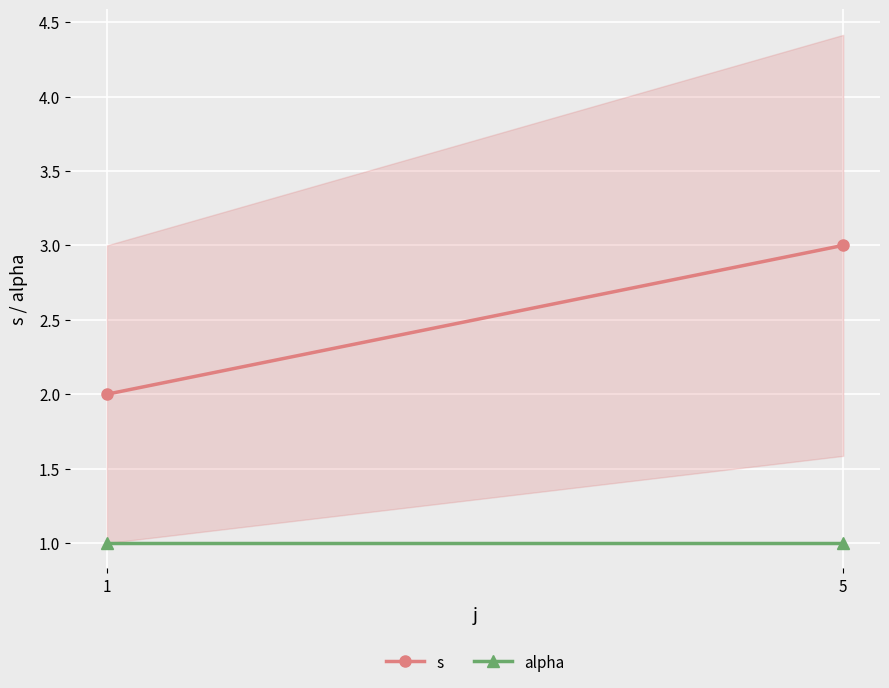

What are all the series names shown in the legend?

s, alpha